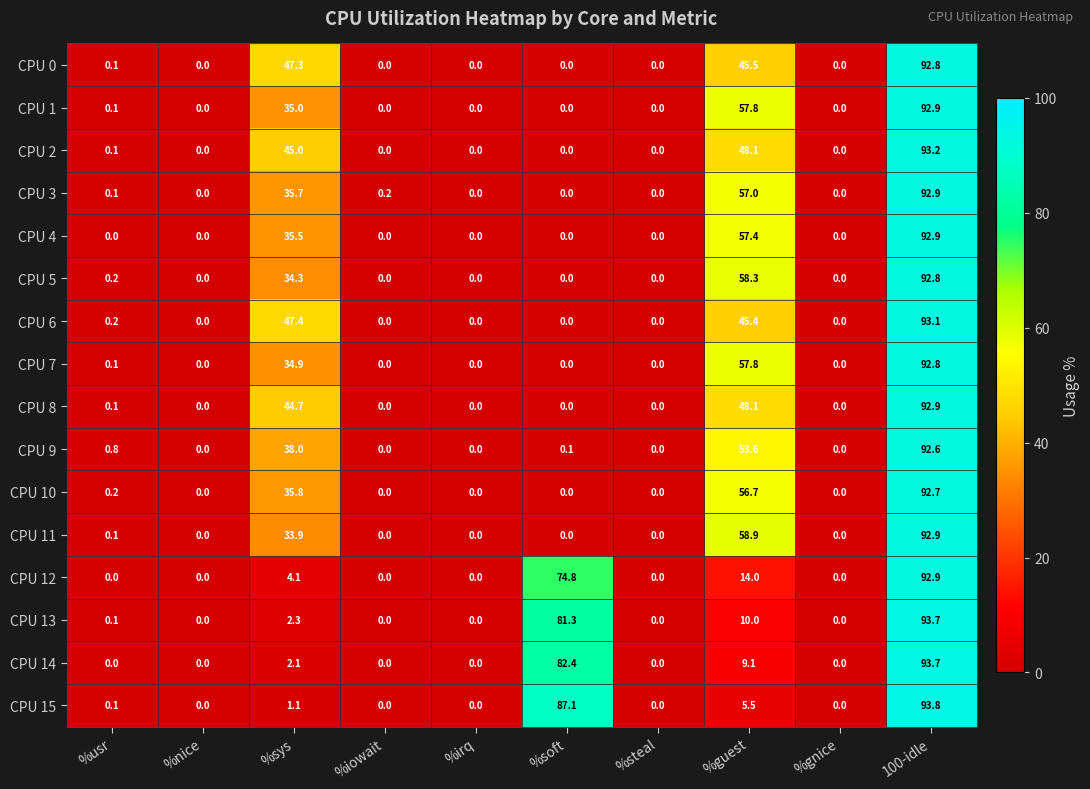

The value of CPU 7 at %usr is 0.1. True or false?

True